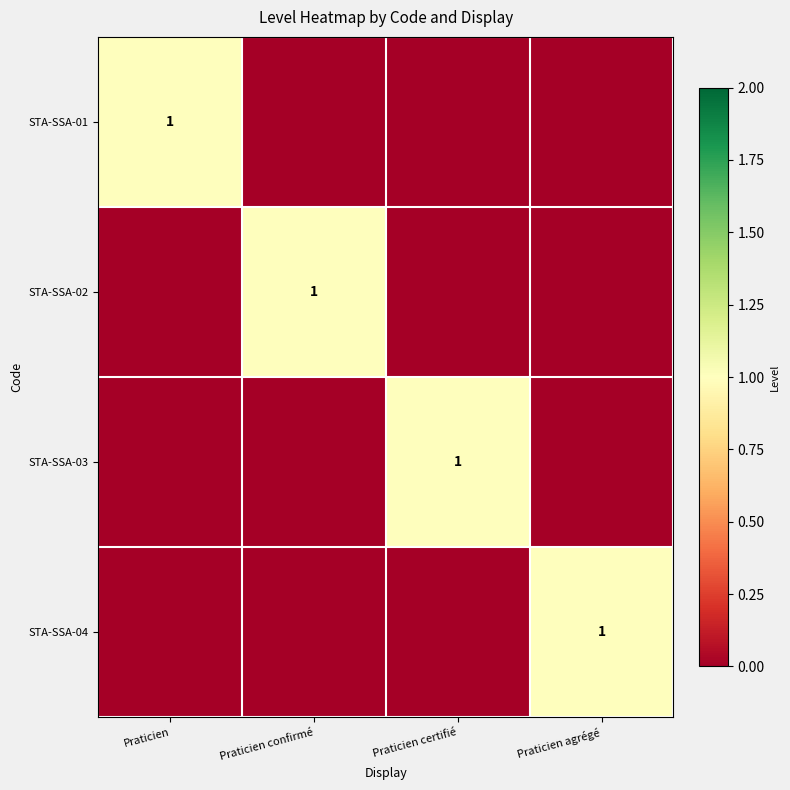

The value of STA-SSA-04 at Praticien agrégé is 0. True or false?

False